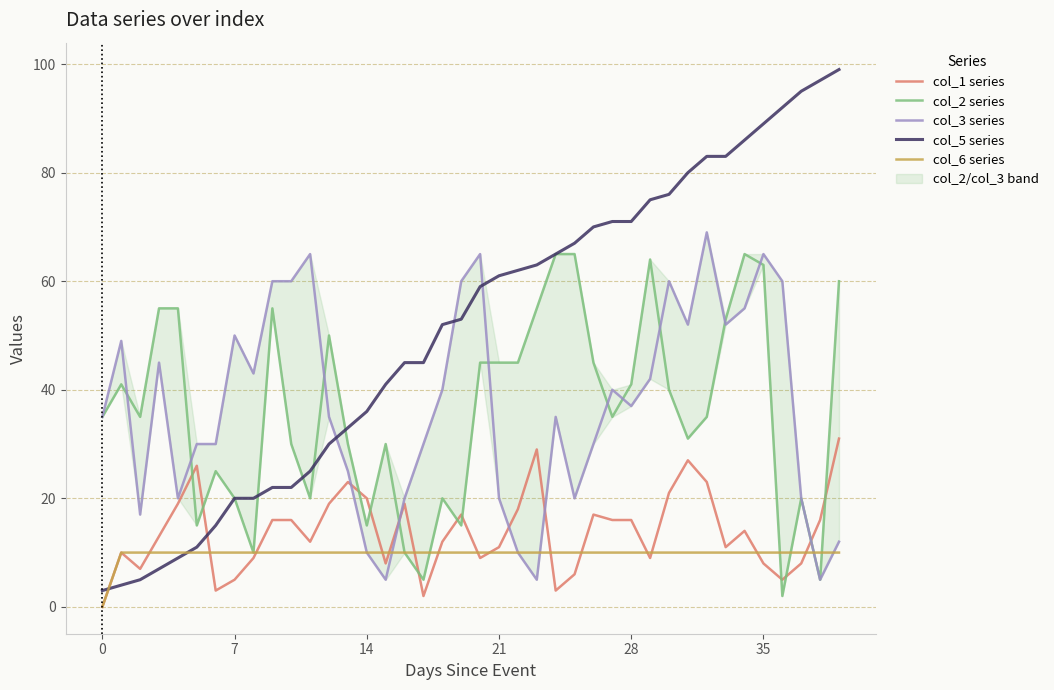

How many data points in col_2 series are less than 35?

17